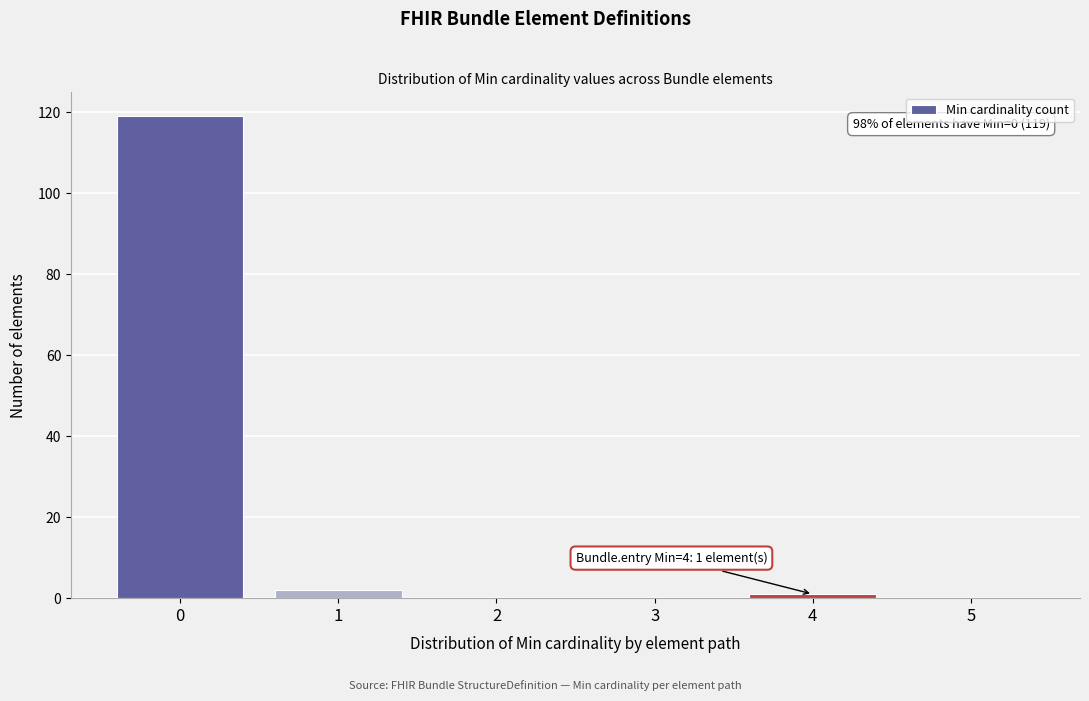

Which range on the x-axis has the tallest bar?

-0.5 to 0.5